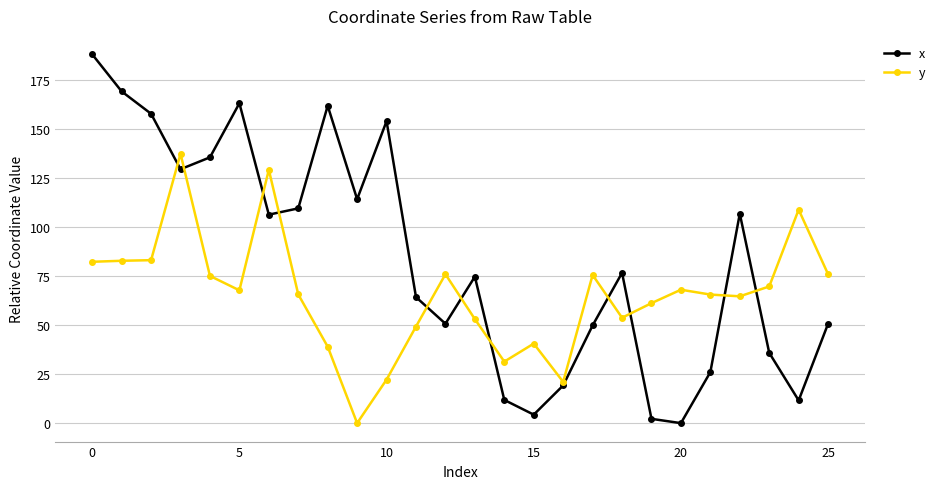

List the series in order of their overall mean, highest first.

x, y